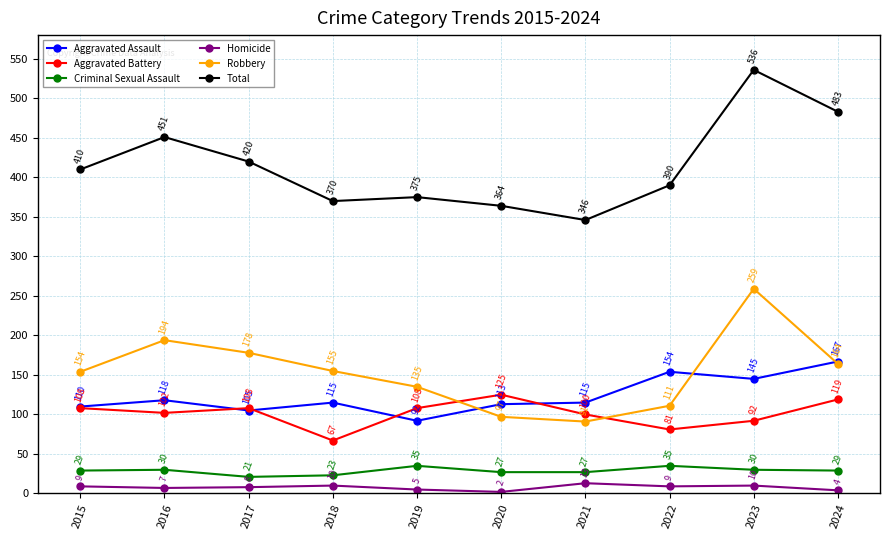

Is the value of Robbery at 2015 greater than the value of Aggravated Battery at 2023?

Yes